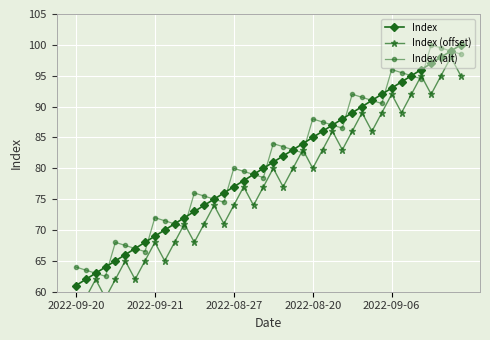

What is the sum of all Index values?

3220.0